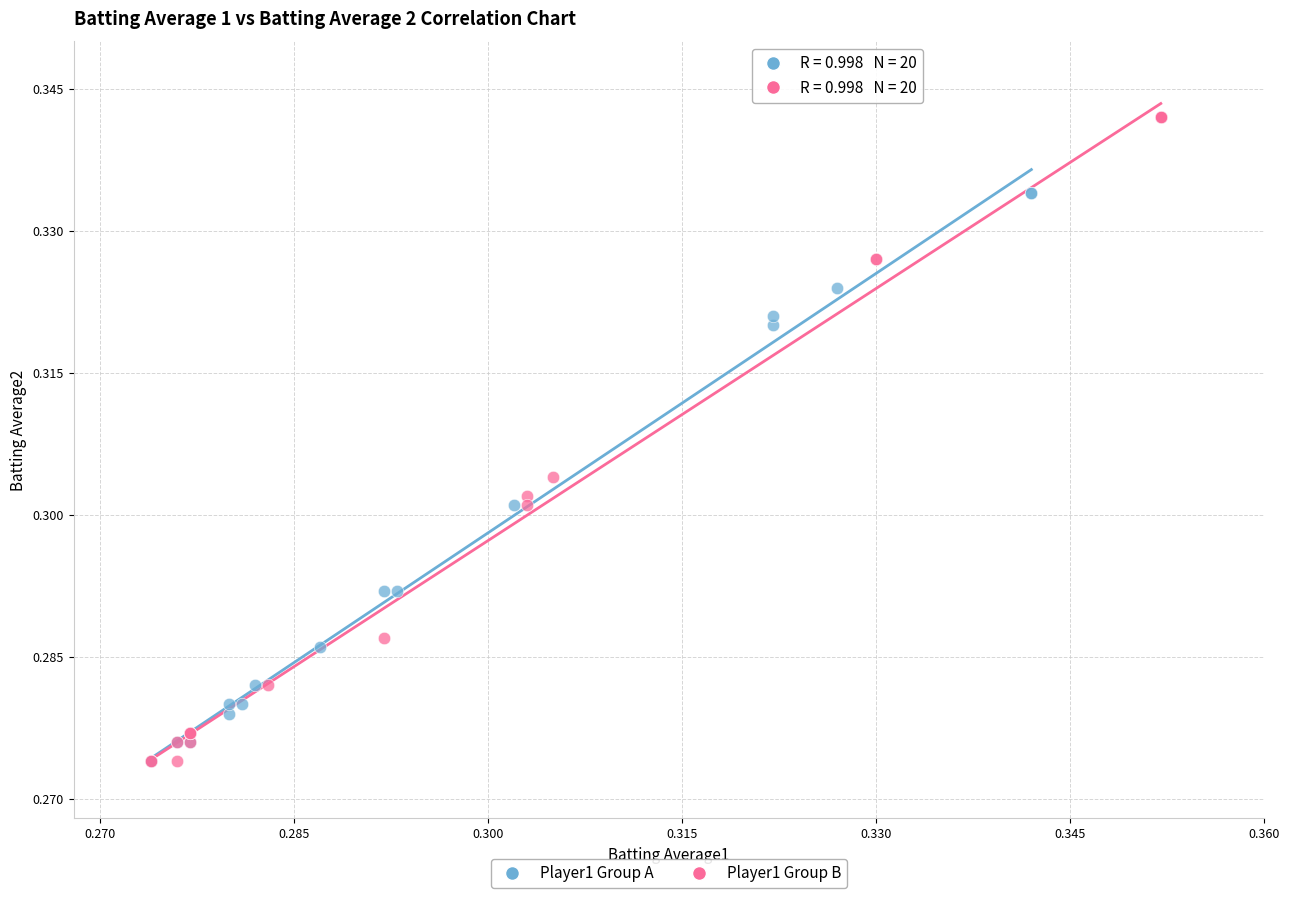

Which series reaches the maximum Y coordinate?

Player1 Group B